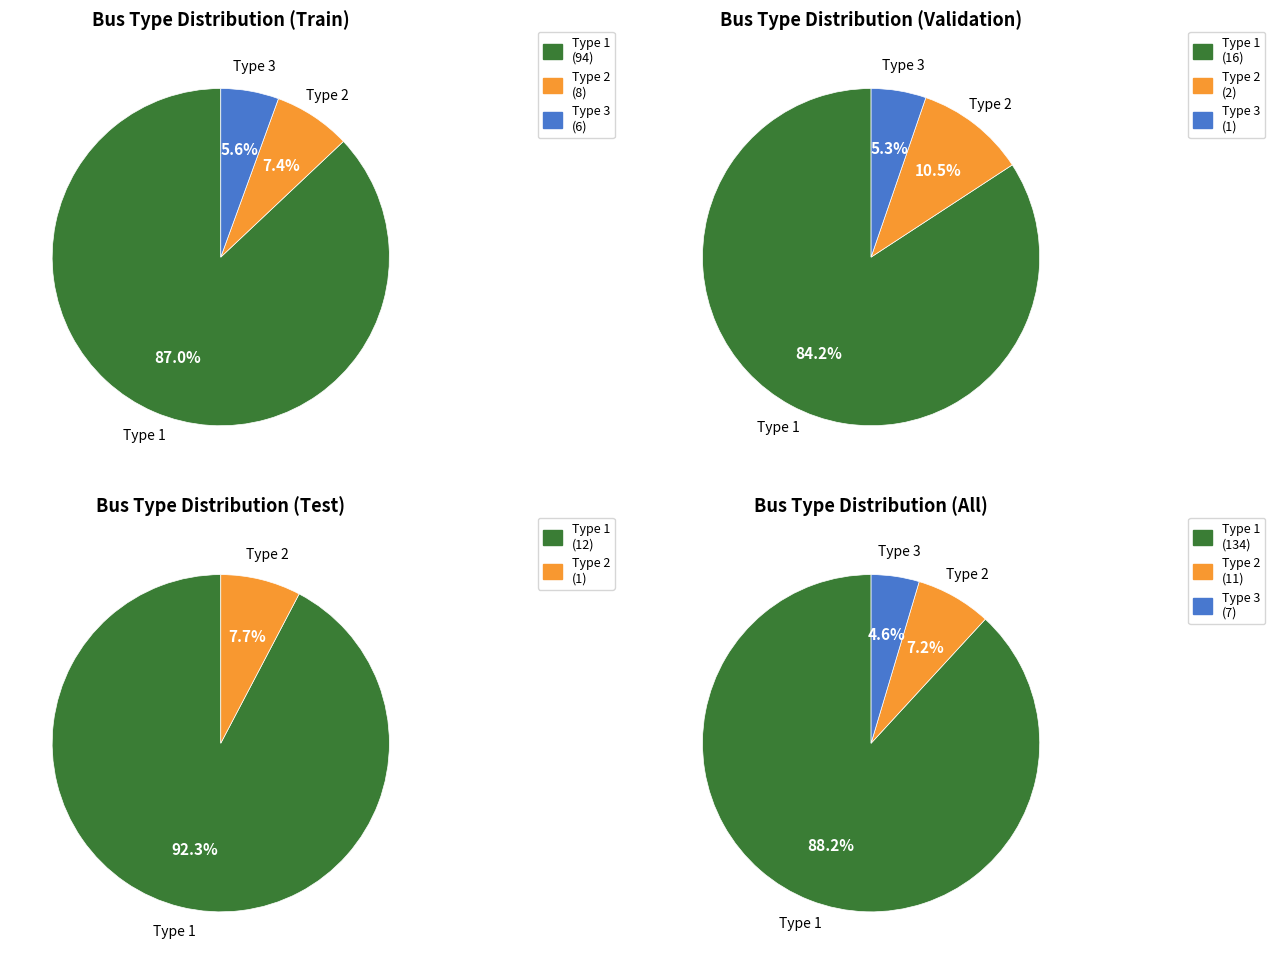

To the nearest percent, what portion does BUS_TYPE_1 represent?

88%